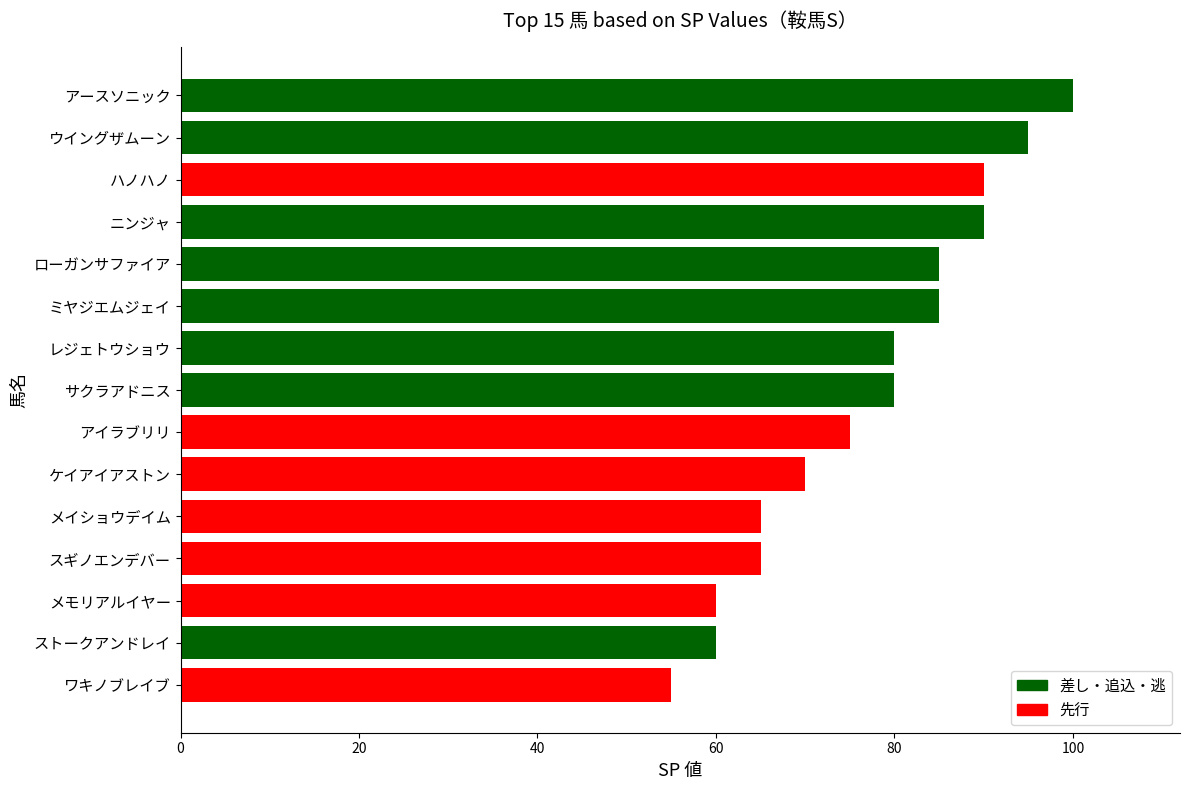

Is it true that the value at アイラブリリ is 37?

False